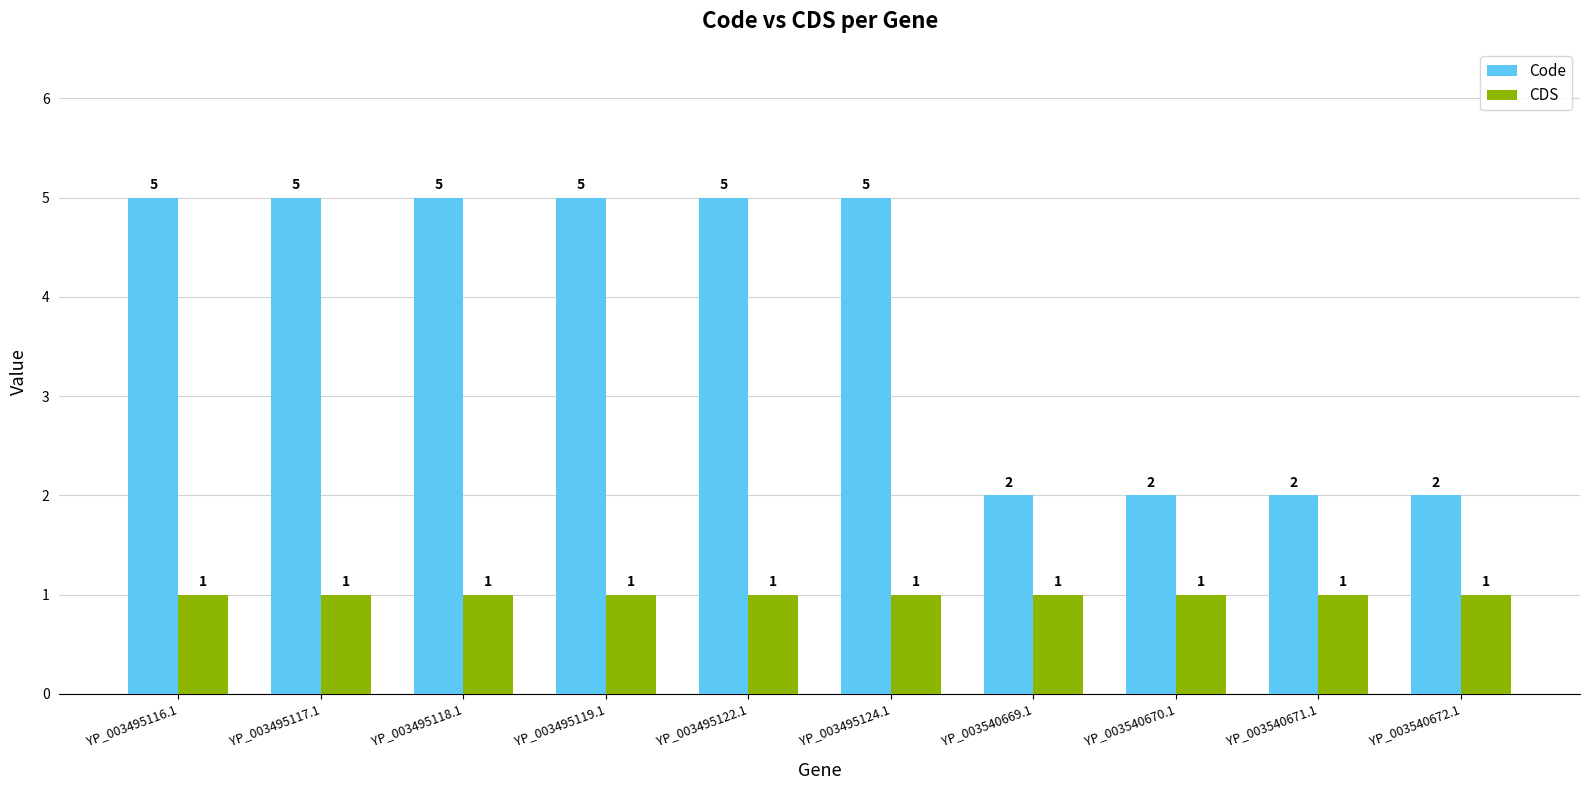

What is the difference between the second highest and minimum values in the Code series?

3